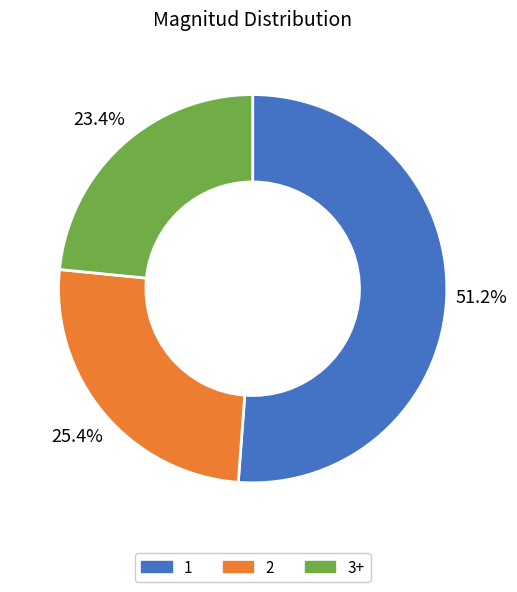

Approximately how many times larger is the value at 1 compared to 2?

2.0